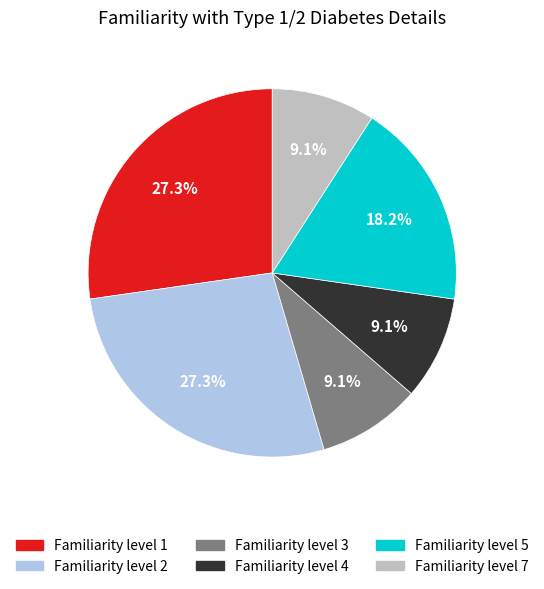

Is there a majority slice in this chart?

No